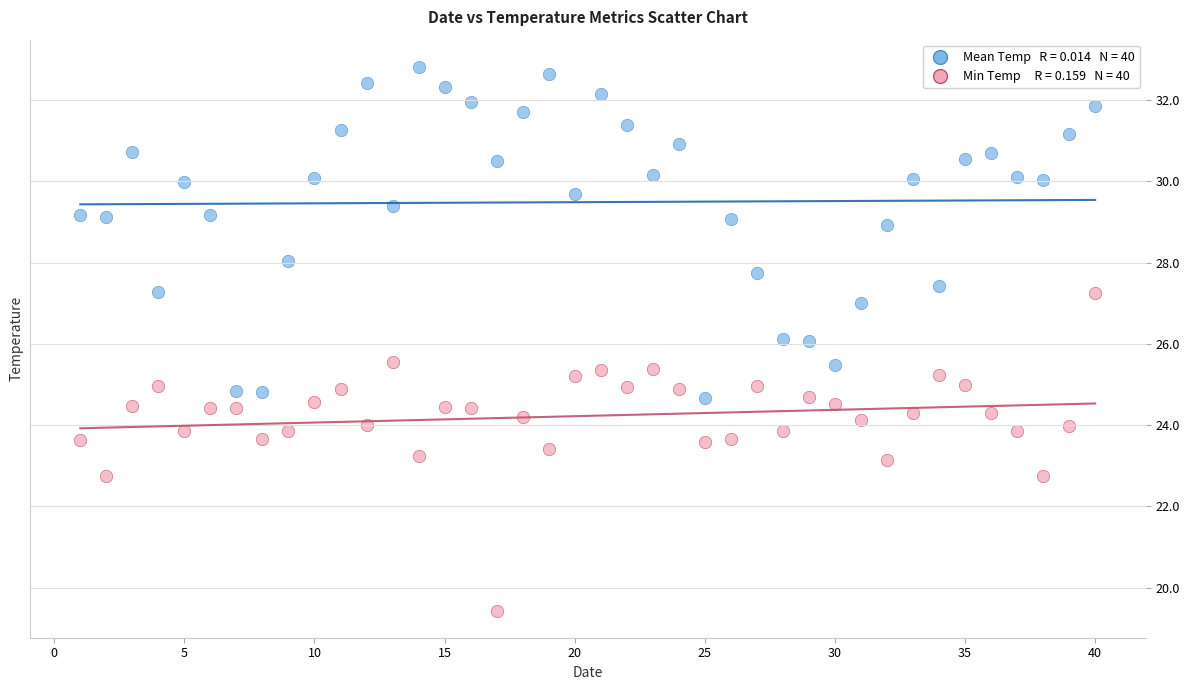

Across all data points, what is the range of X values (max minus min)?

39.0